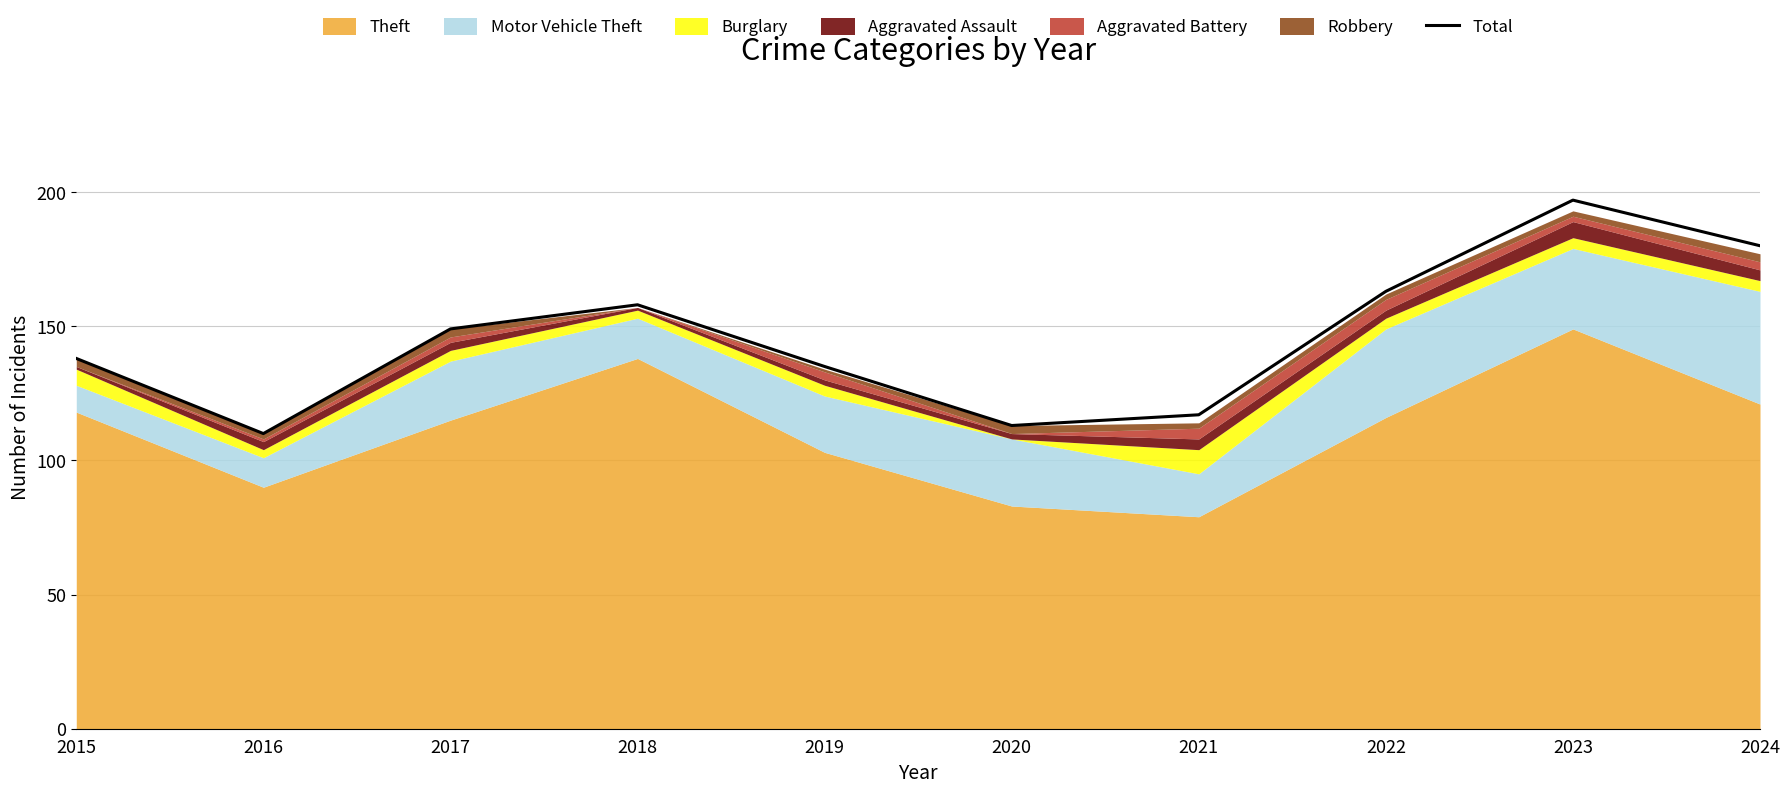

How many lines are shown in the chart?

1